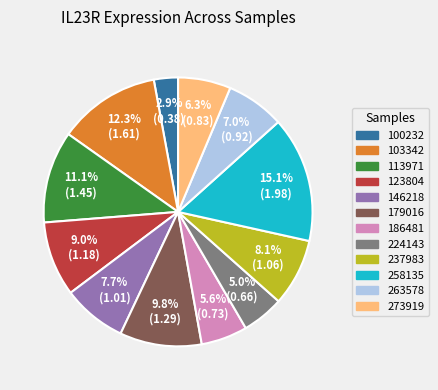

Which slice is the largest?

258135